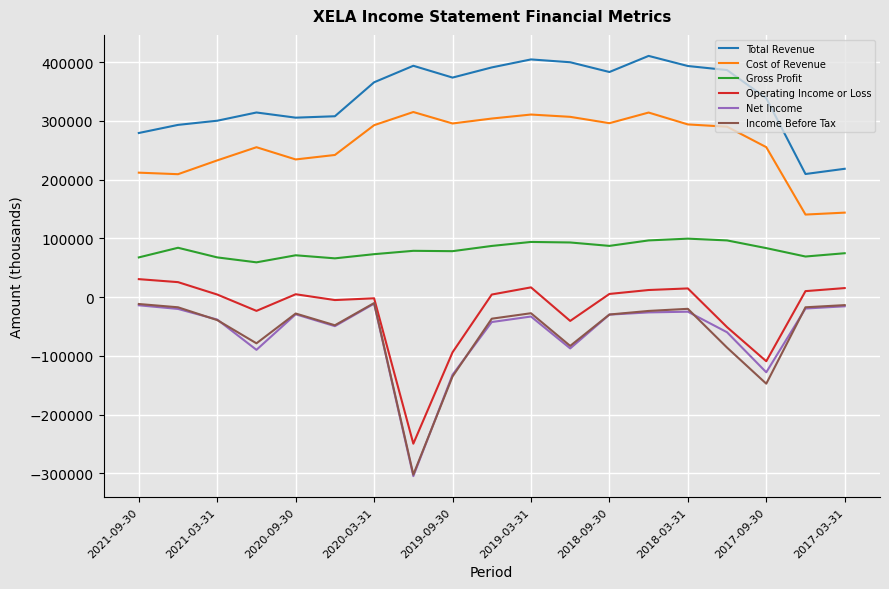

Which series has the largest total across all categories?

Total Revenue